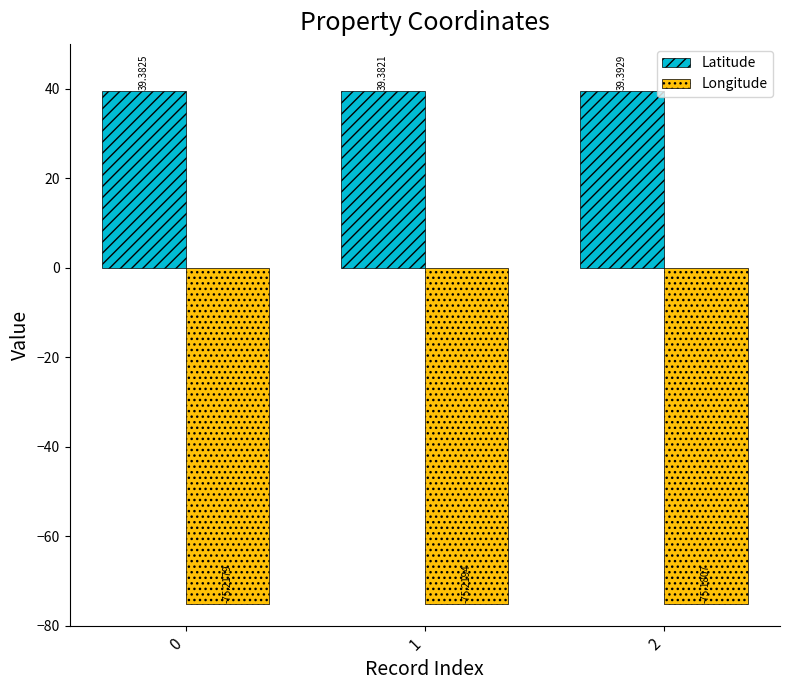

Which label corresponds to the smallest value in the chart?

1